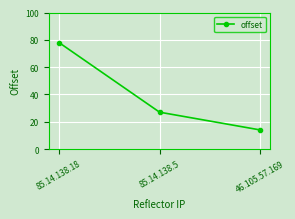

What is the change in value from 85.14.138.18 to 46.105.57.169?

-64